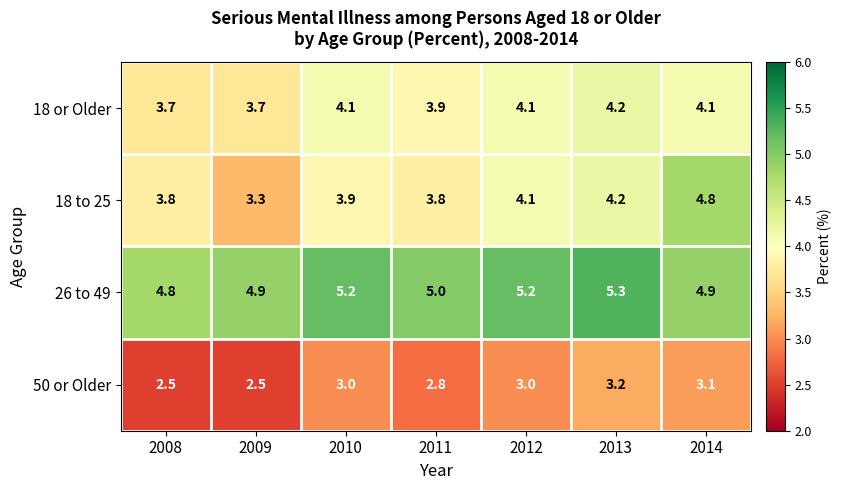

What is the difference between the highest and lowest values at 2008?

2.3